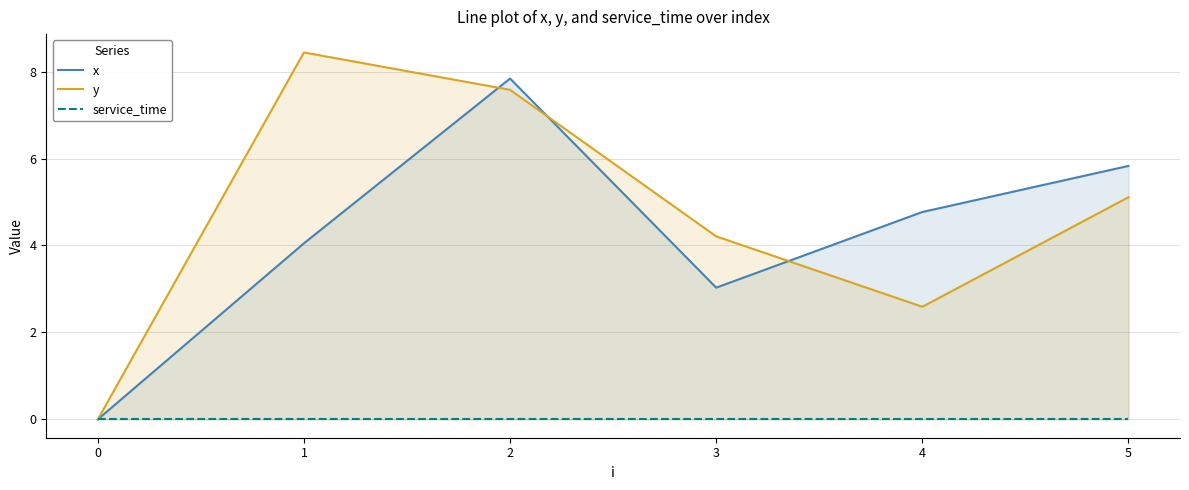

True or false: x and service_time intersect in this chart.

False